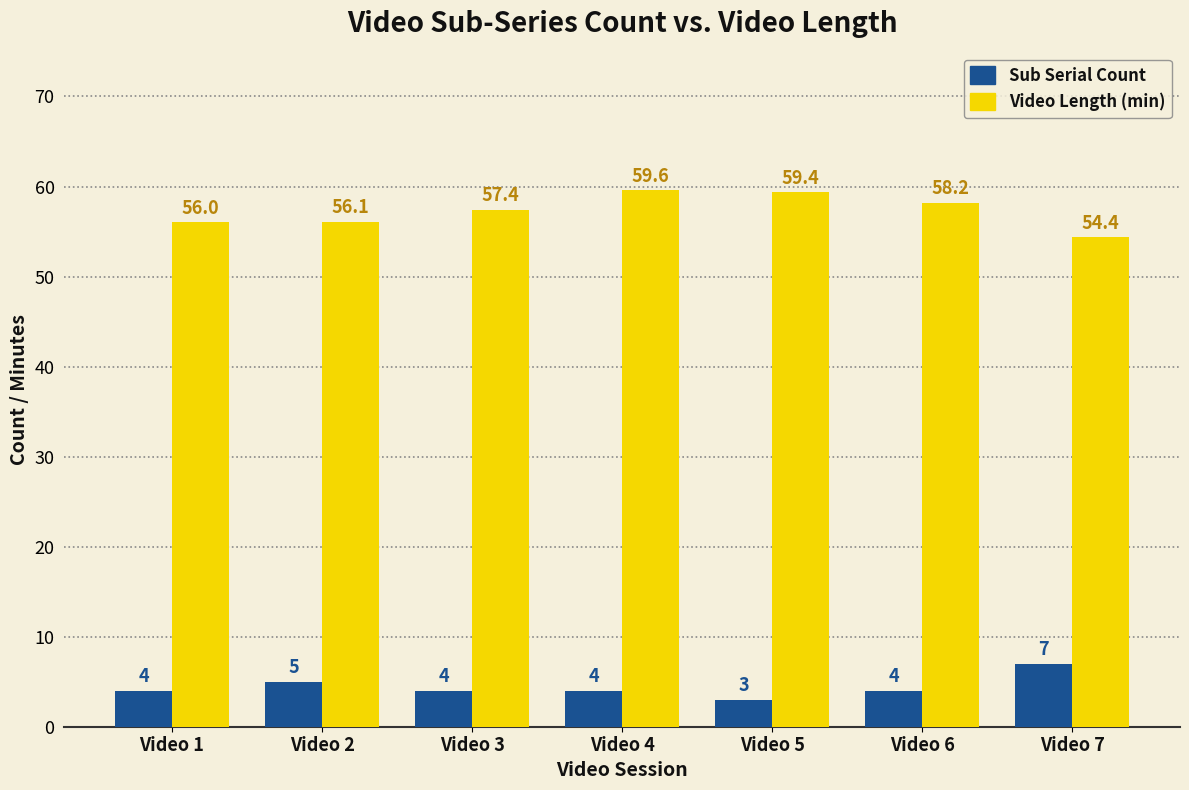

What is the difference between the maximum and second lowest values in the Sub Serial Count series?

3.0